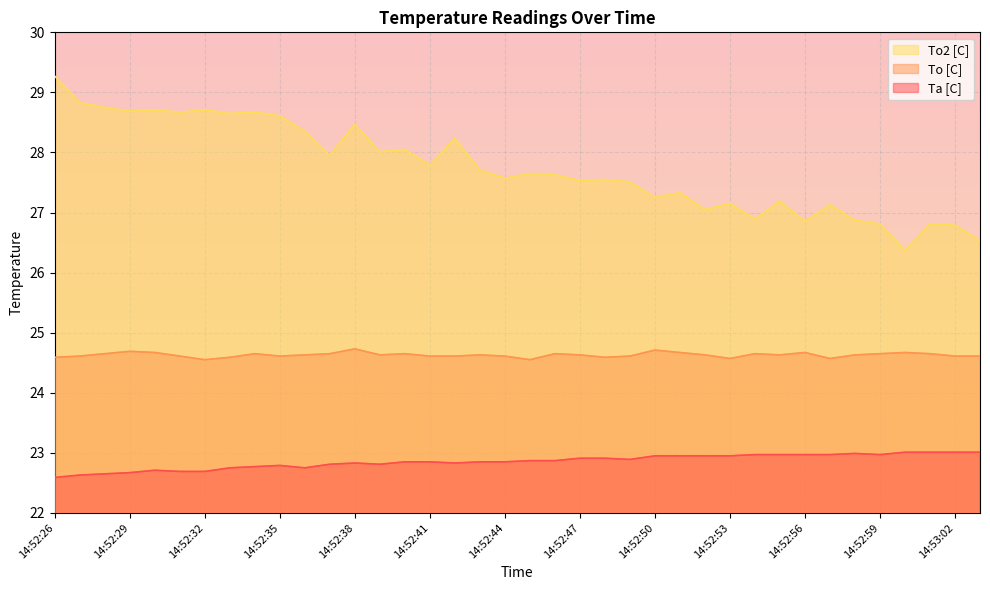

Read the To2 [C] value at 14:53:02.

26.8